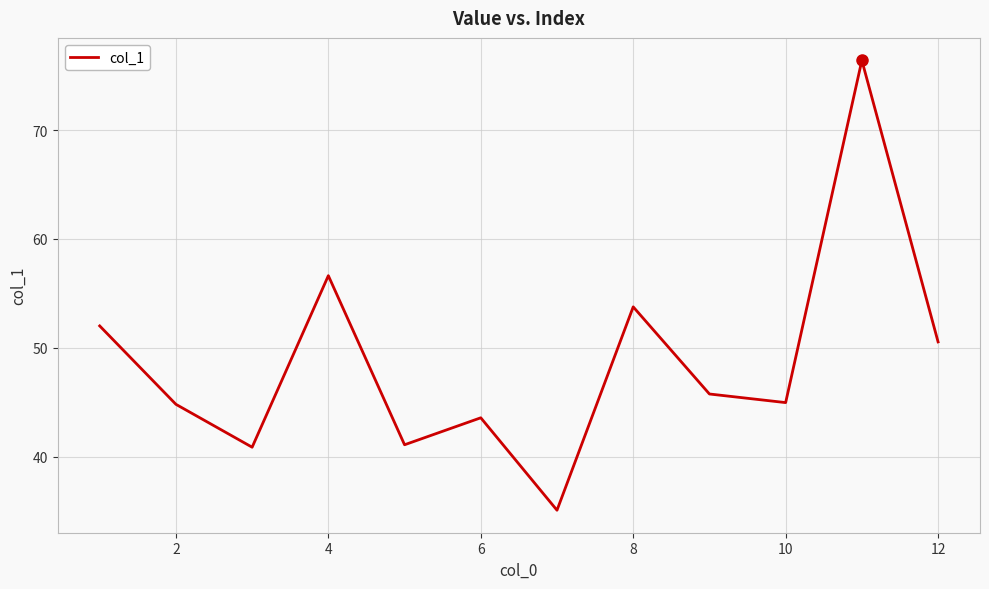

What is the smallest value displayed?

35.1